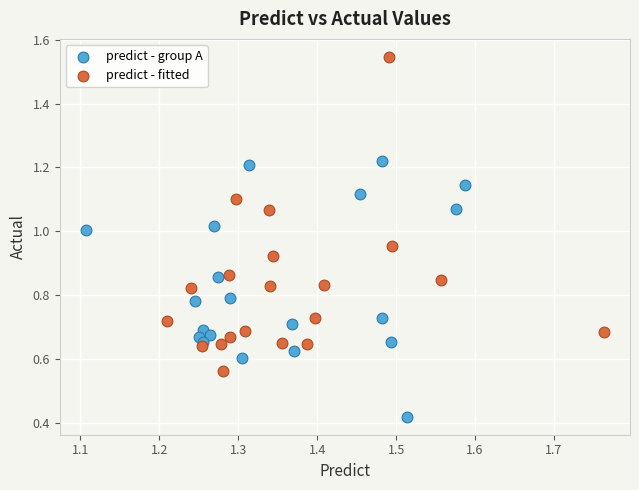

Which series reaches the maximum Y coordinate?

predict - fitted